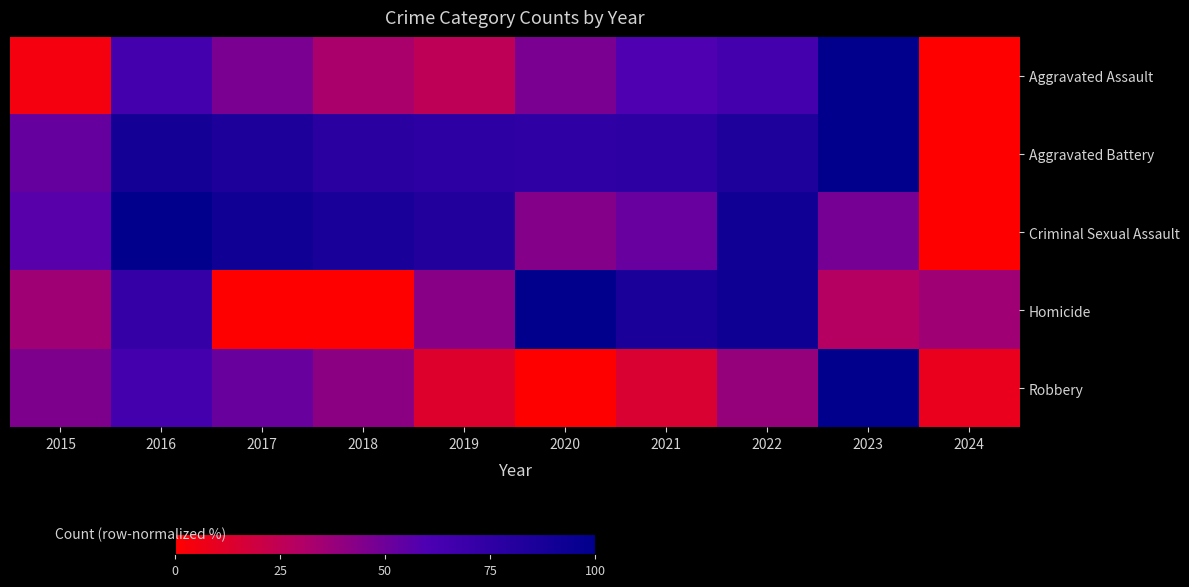

Reading left to right, list all the values displayed in this chart.

Aggravated Assault: 2015=4.7	2016=64.0	2017=46.5	2018=32.6	2019=25.6	2020=46.5	2021=59.3	2022=64.0	2023=100.0	2024=0.0
Aggravated Battery: 2015=52.6	2016=88.8	2017=84.5	2018=77.6	2019=76.7	2020=75.0	2021=76.7	2022=83.6	2023=100.0	2024=0.0
Criminal Sexual Assault: 2015=56.5	2016=100.0	2017=91.3	2018=87.0	2019=82.6	2020=43.5	2021=52.2	2022=91.3	2023=47.8	2024=0.0
Homicide: 2015=35.7	2016=71.4	2017=0.0	2018=0.0	2019=42.9	2020=100.0	2021=85.7	2022=92.9	2023=28.6	2024=35.7
Robbery: 2015=45.6	2016=63.7	2017=51.8	2018=41.5	2019=13.5	2020=0.0	2021=15.0	2022=38.3	2023=100.0	2024=8.3